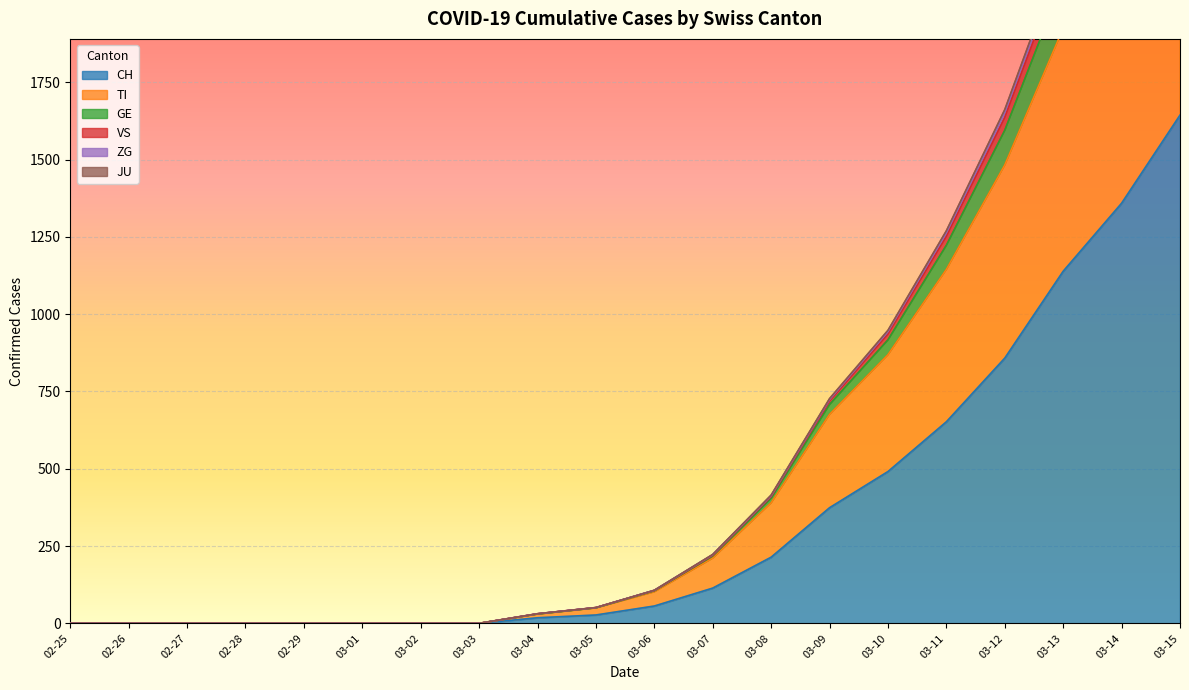

The value of CH at 02-26 is 0. True or false?

True